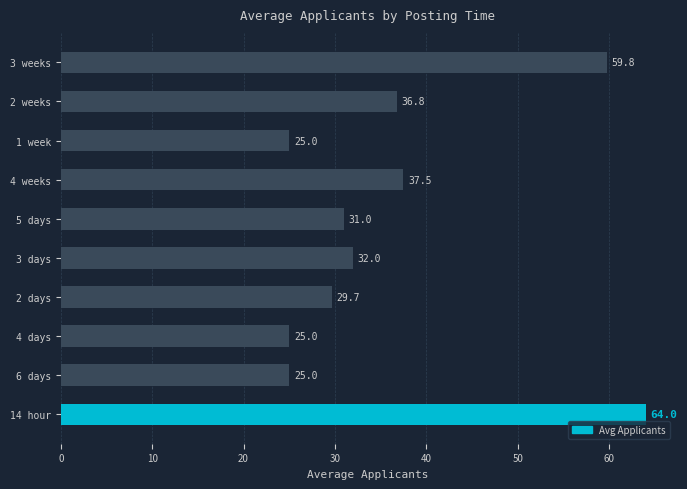

How many data points are less than 32?

5